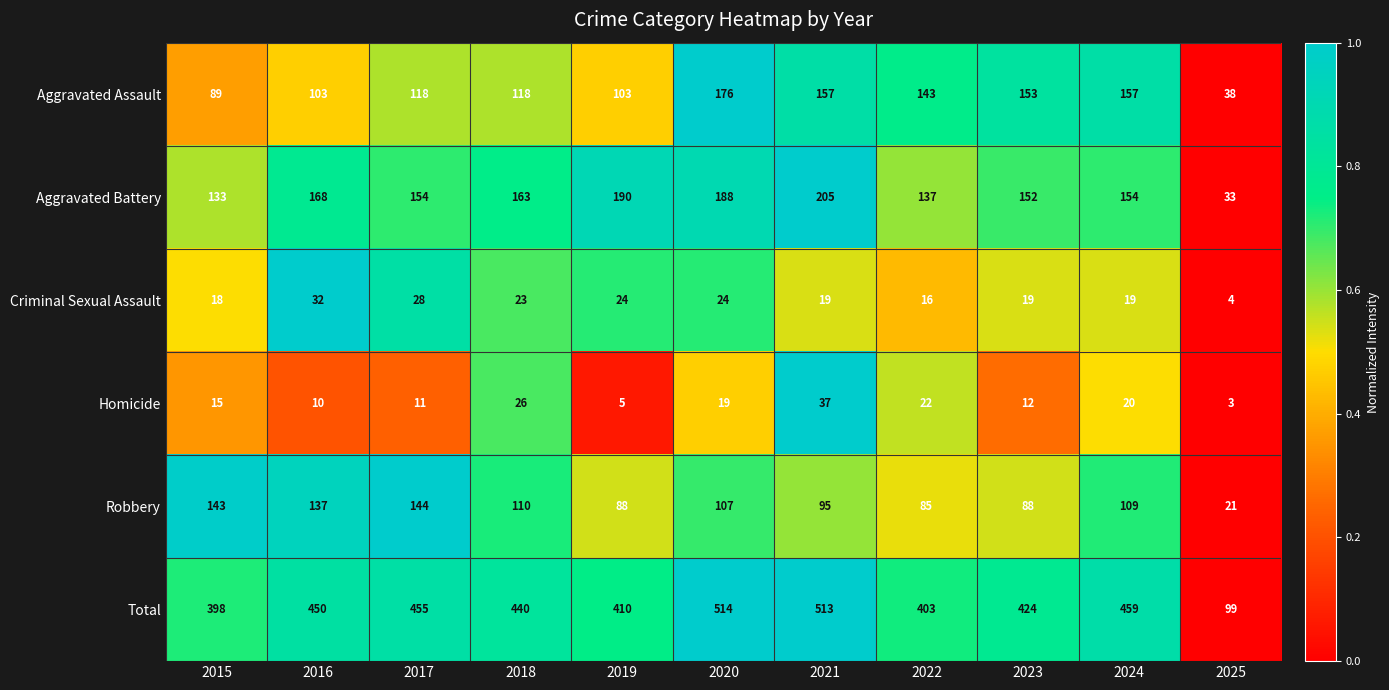

What is the sum of all Robbery values?

1127